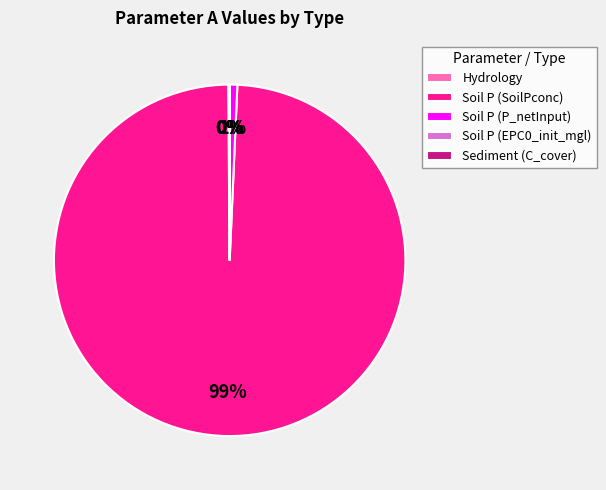

Is the sum of Soil P (SoilPconc) and Soil P (P_netInput) greater than half?

Yes